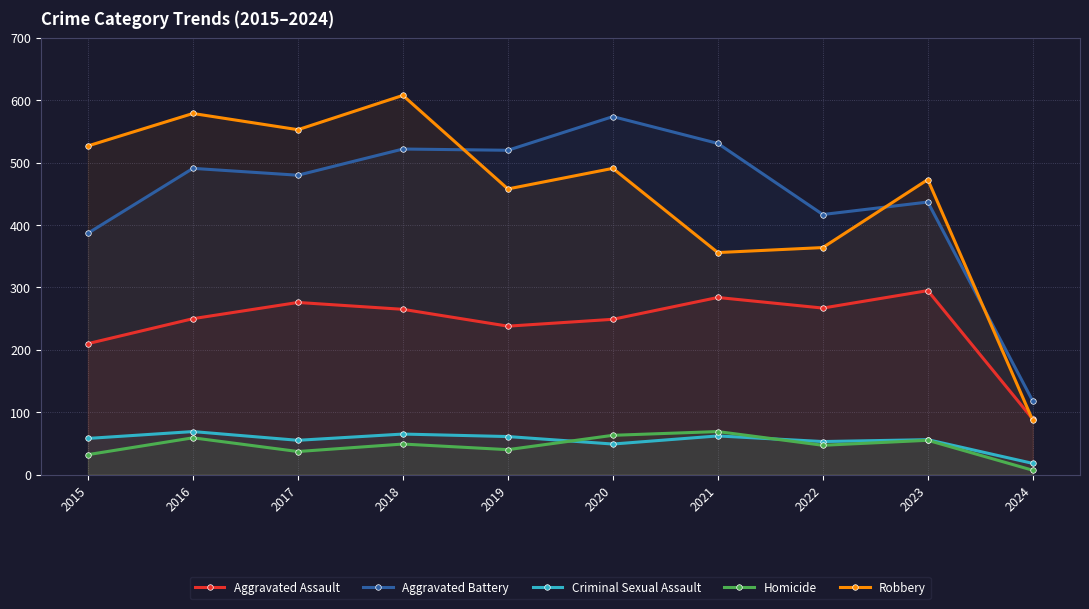

What is the lowest value of the Aggravated Battery series?

118